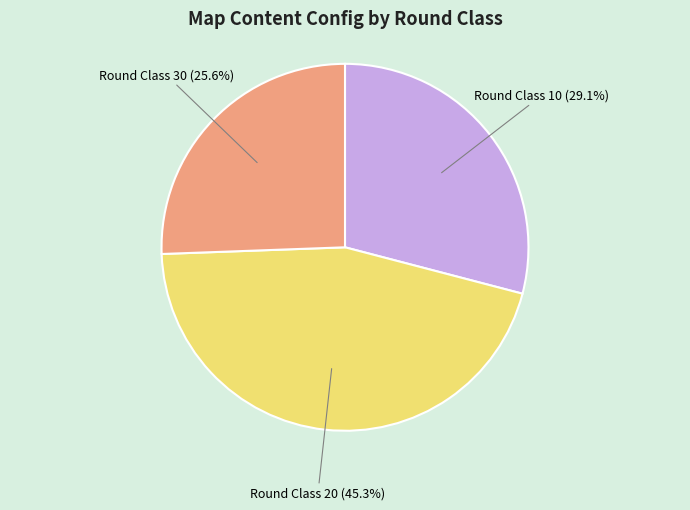

Between Round Class 30 and Round Class 10, which is larger?

Round Class 10